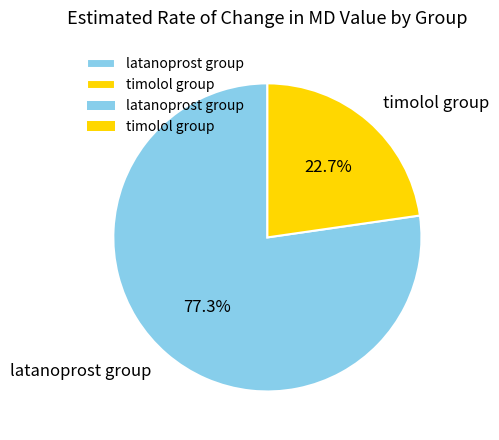

To the nearest percent, what percentage of the pie is latanoprost group?

77%